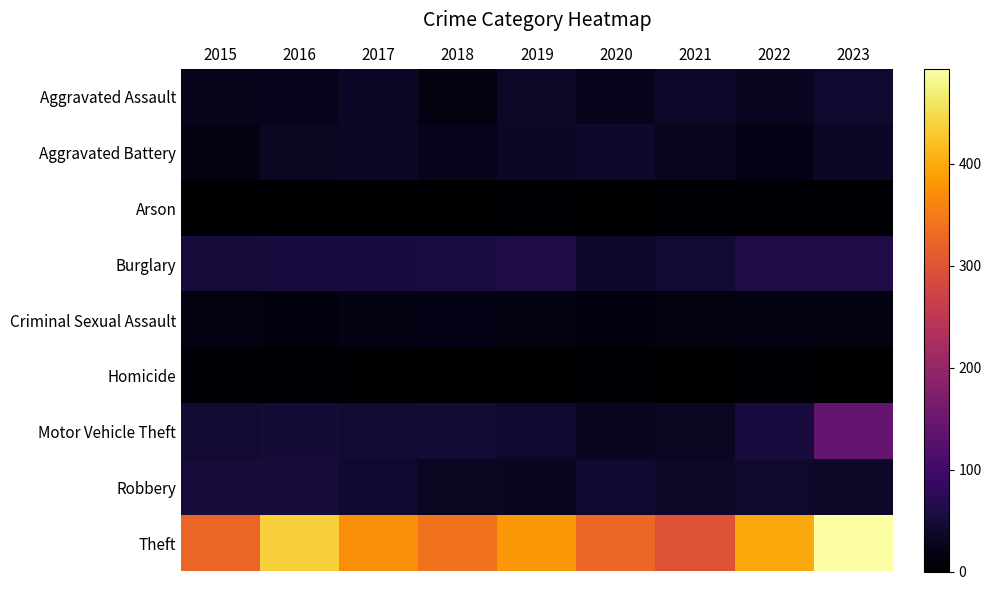

At which category is the sum across all series the highest?

2023